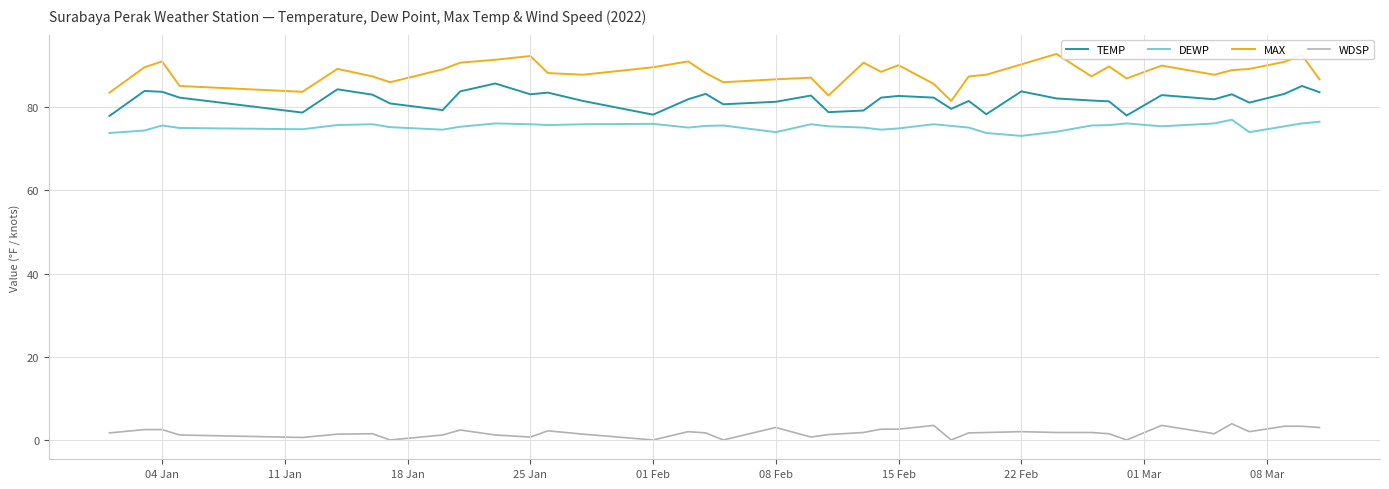

True or false: DEWP and WDSP cross at least once.

False